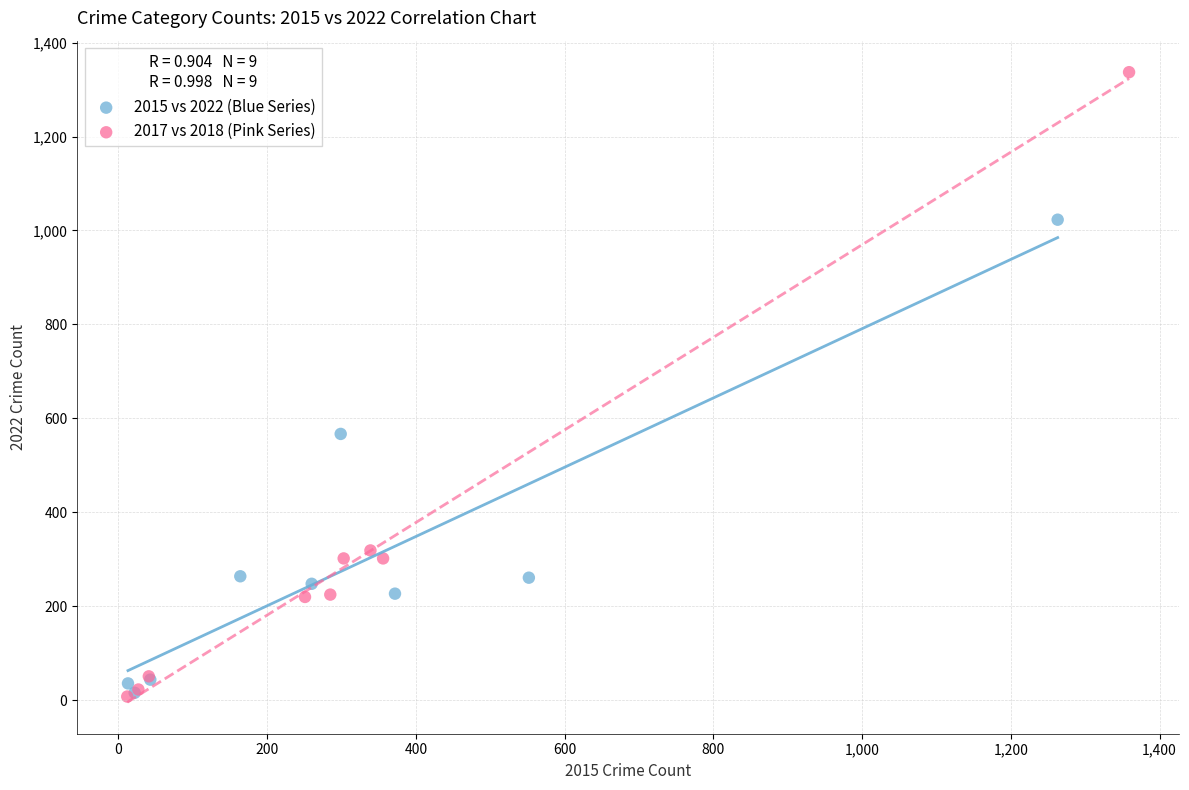

Which series has the largest Y range (max minus min)?

2017 vs 2018 (Pink Series)